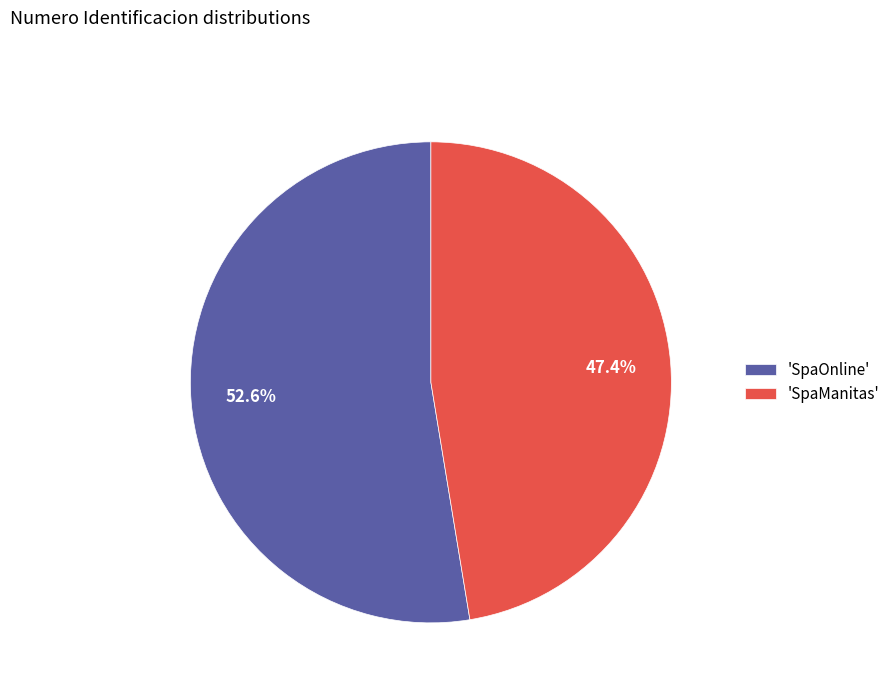

Which slice is the largest?

'SpaOnline'